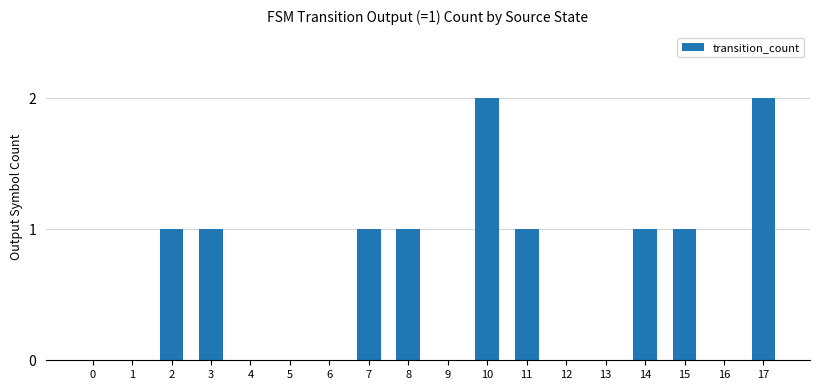

The chart shows a value of 0 at 1. True or false?

True